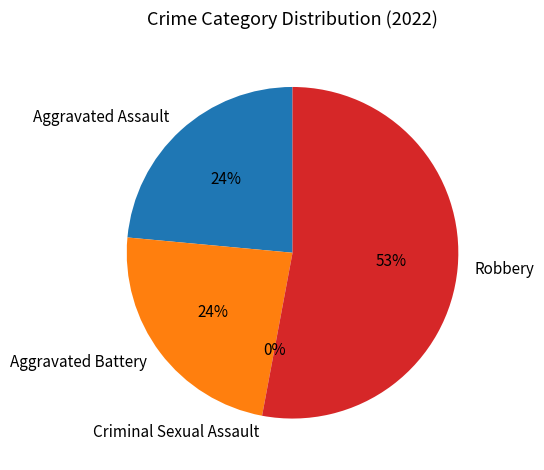

To the nearest percent, what portion does Aggravated Assault represent?

24%